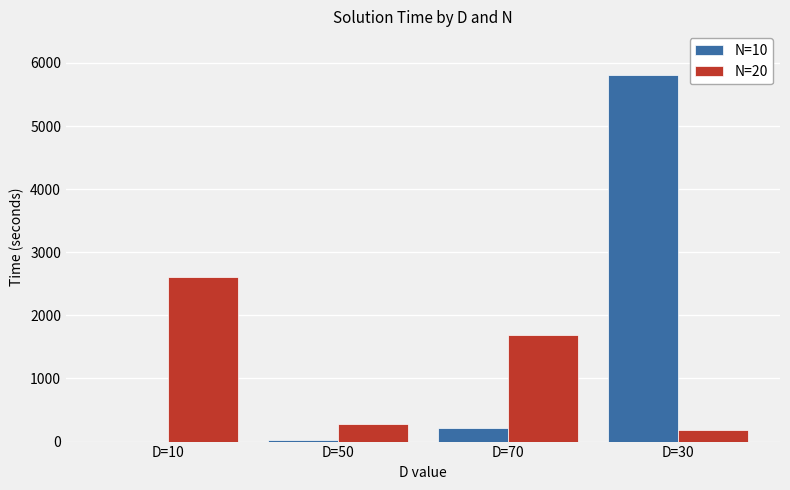

What are all the series names shown in the legend?

N=10, N=20